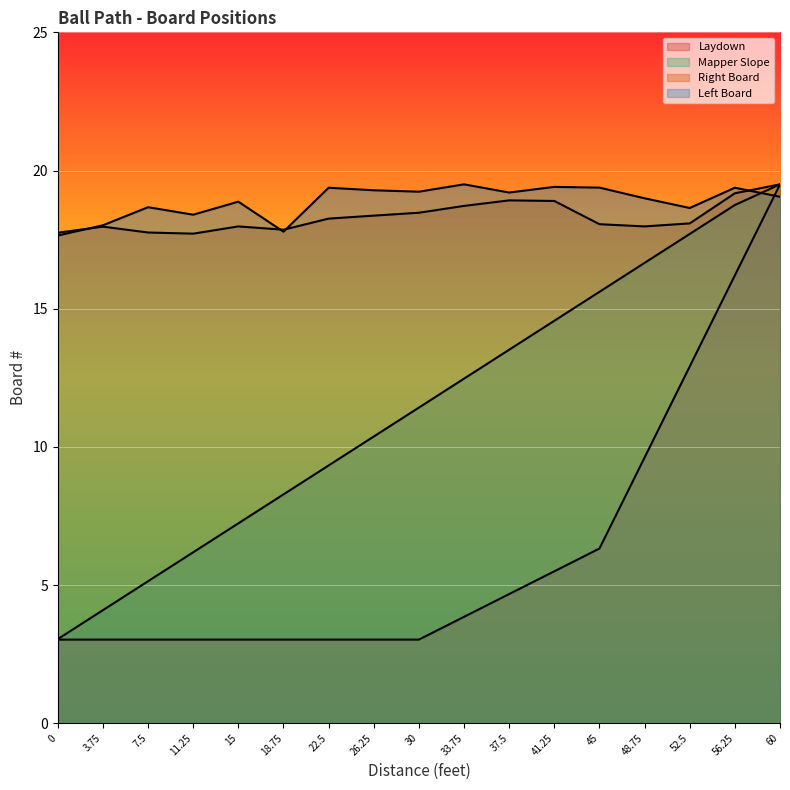

What is the sum of the Mapper Slope values at 56.25 and 0?

21.8